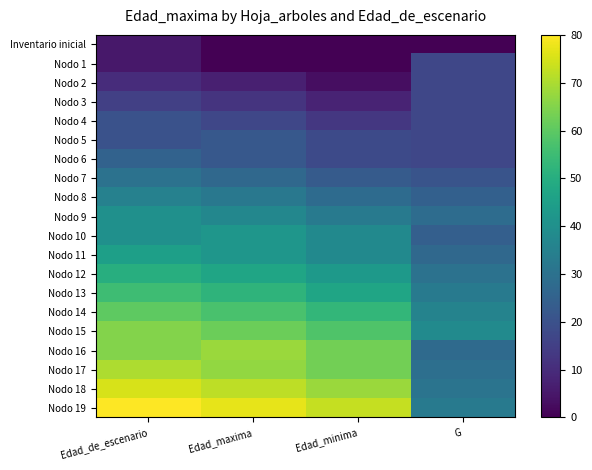

What is the total value across all series at Edad_de_escenario?

810.0